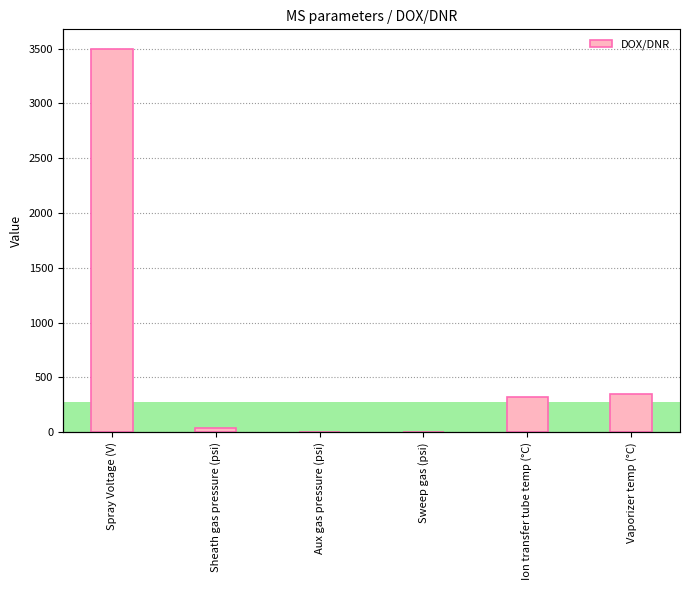

What is the sum of the values at Aux gas pressure (psi) and Ion transfer tube temp (°C)?

330